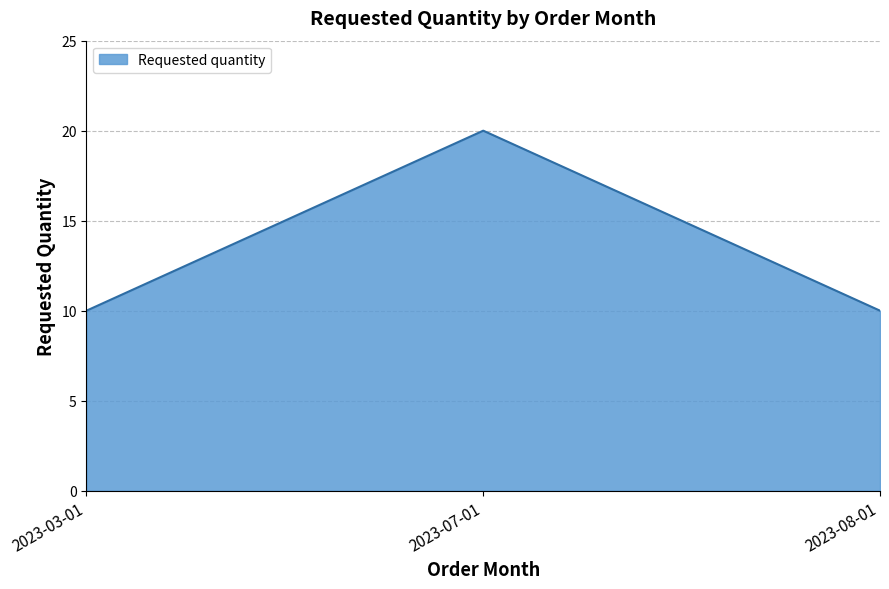

Reading left to right, transcribe all the data shown in this chart.

2023-03-01=10	2023-07-01=20	2023-08-01=10